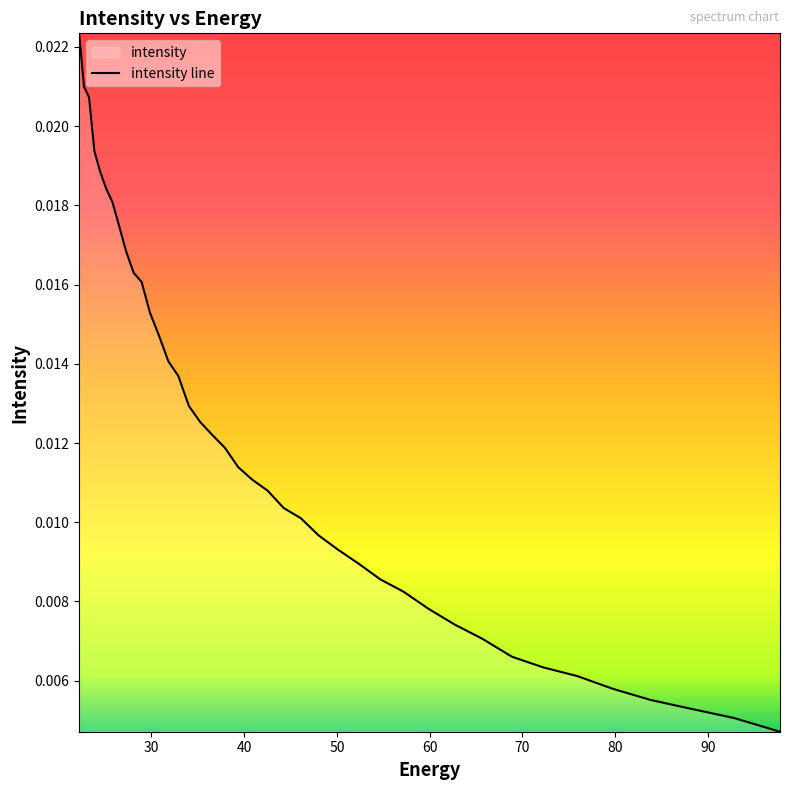

The chart shows a value of 0.0 at 60. True or false?

True